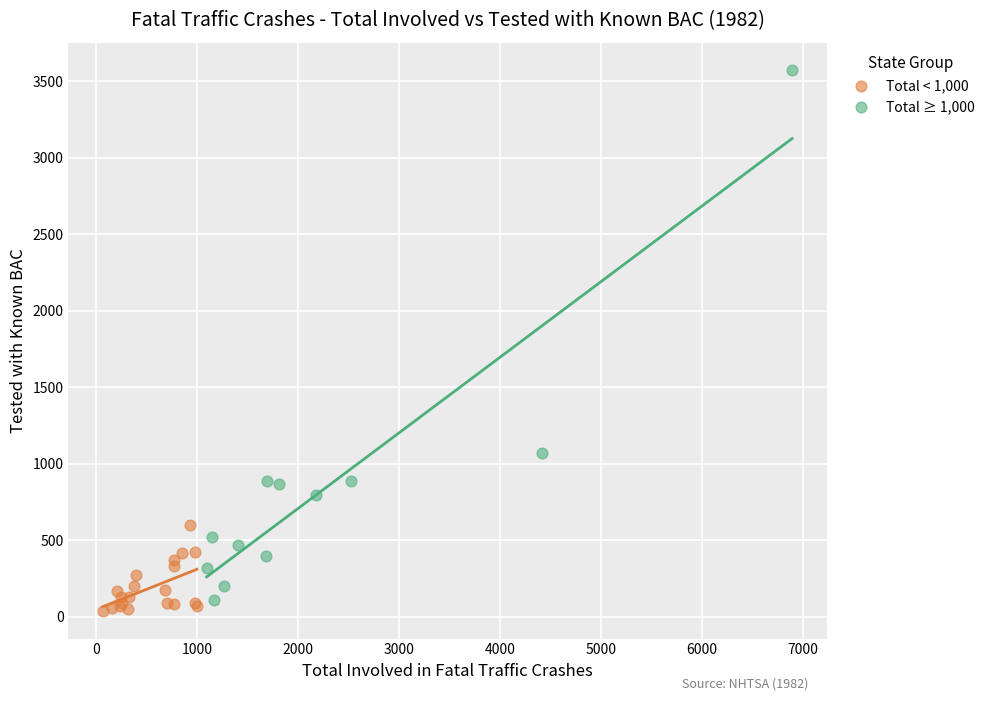

What are all the series names shown in the legend?

Total < 1,000, Total ≥ 1,000